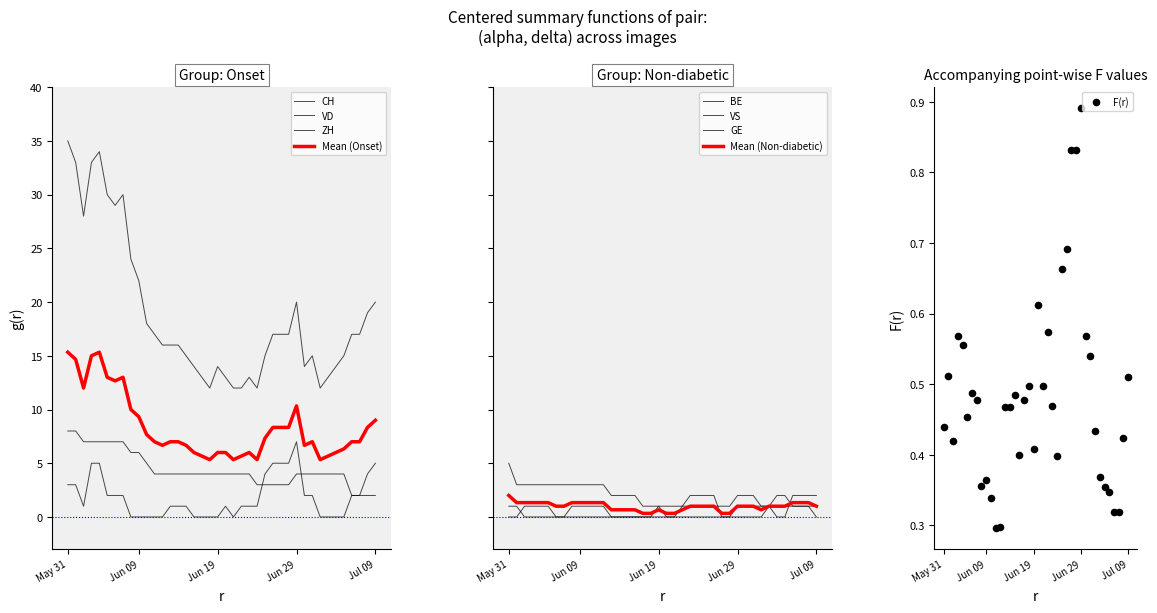

Which series contains the highest Y value?

CH